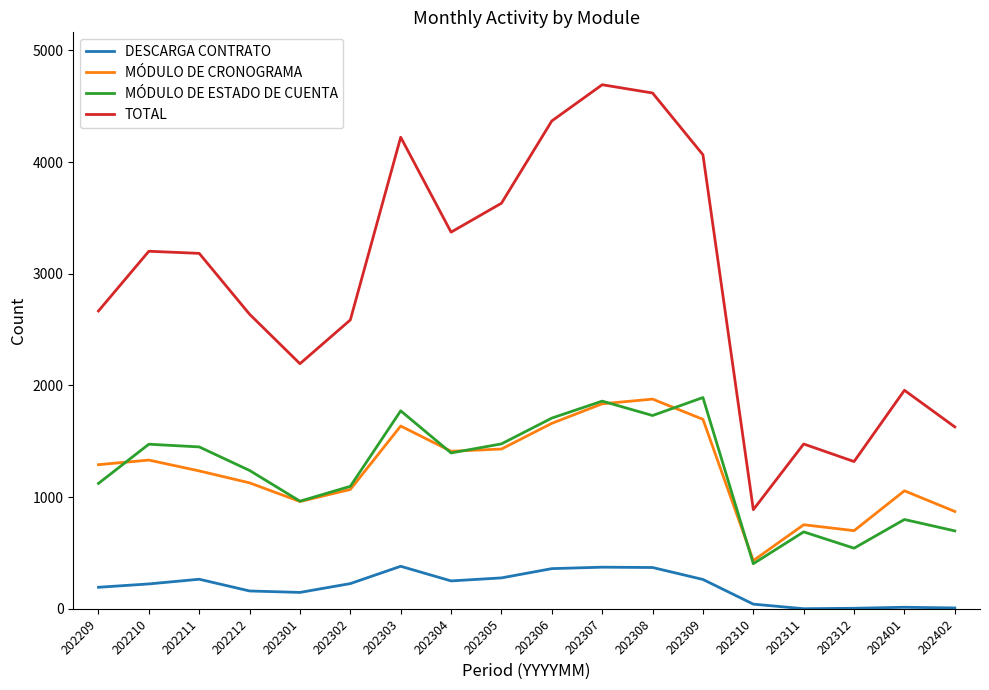

The TOTAL series shows 1319 at 202312. True or false?

True